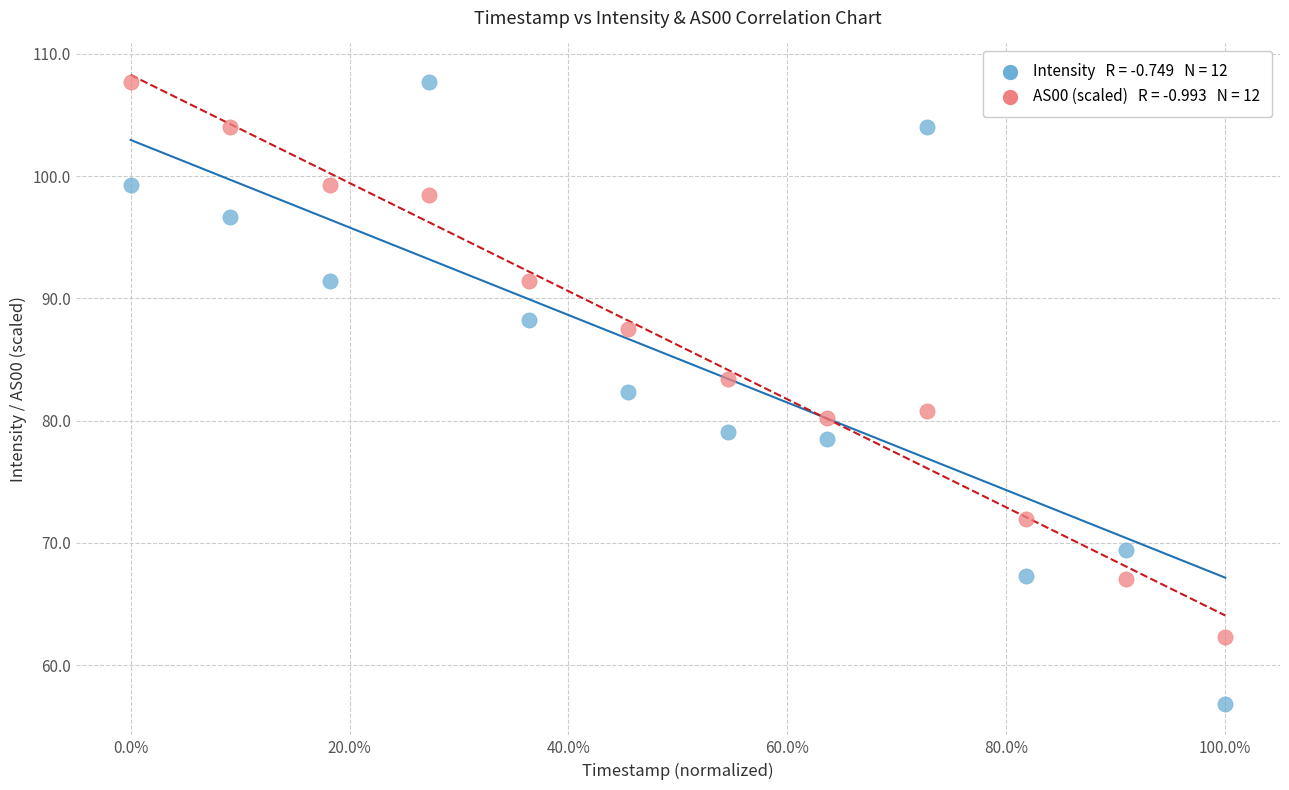

Across all data points, what is the range of X values (max minus min)?

100.0